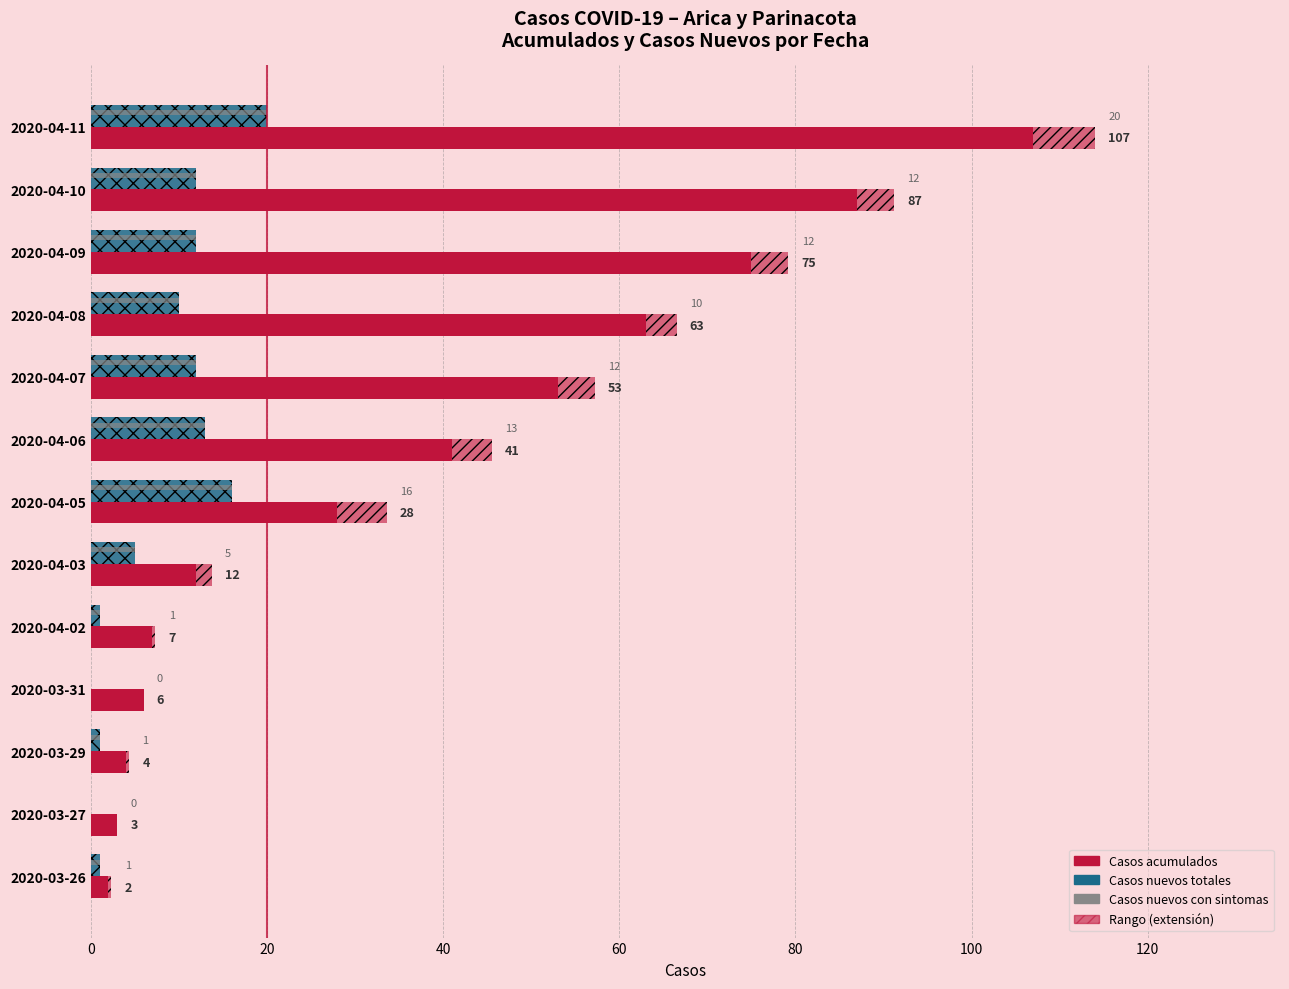

Which series has the largest total across all categories?

Casos acumulados